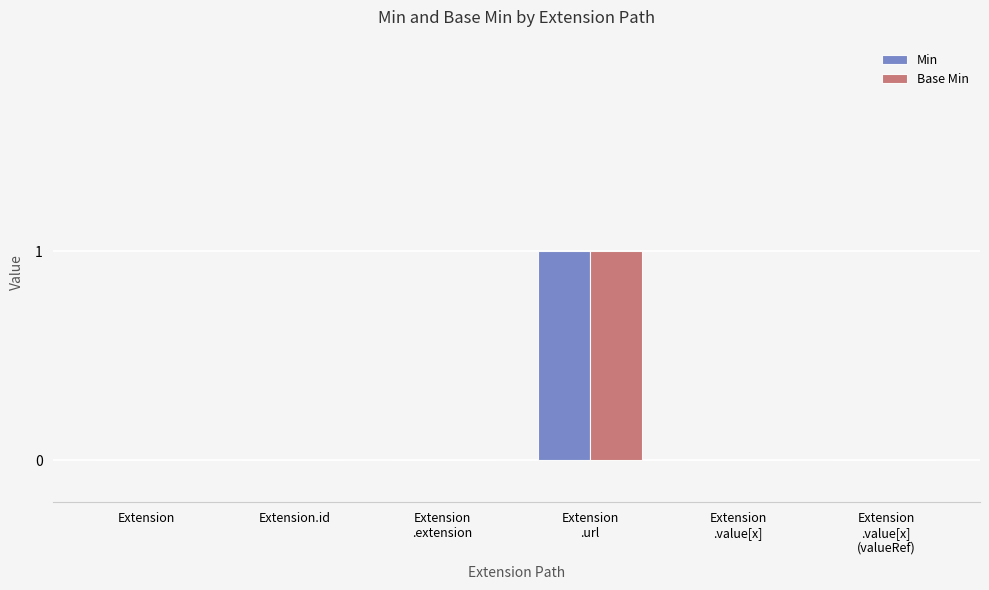

The value of Min at Extension.id is 1. True or false?

False